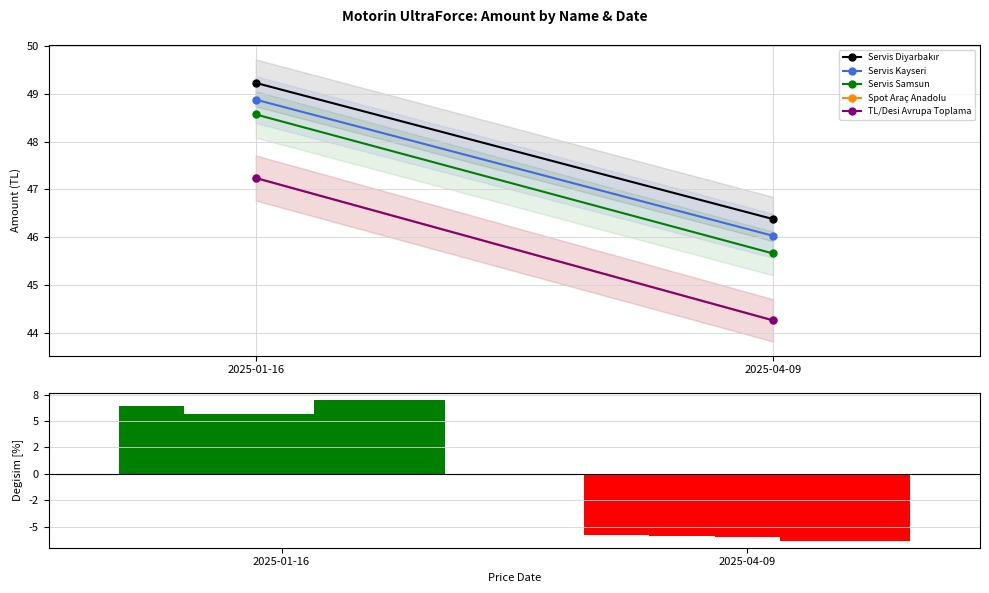

What position from the left is 2025-04-09?

2